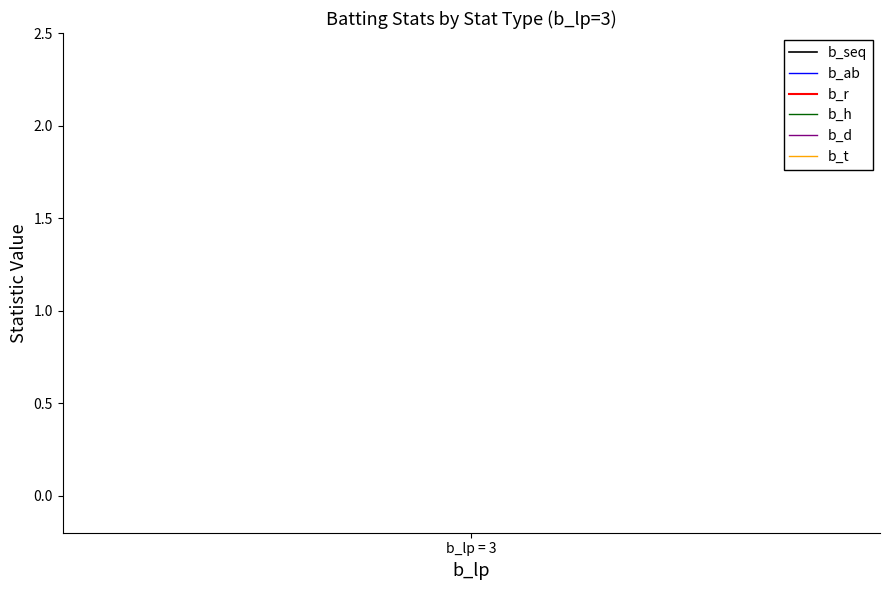

Is it true that b_ab equals 3 at b_lp = 3?

False